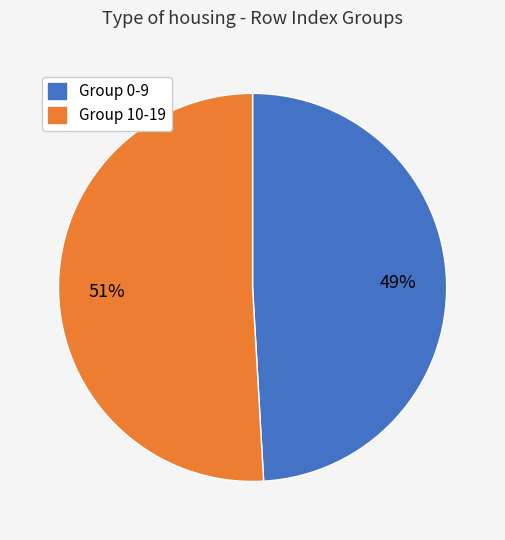

Is there a majority slice in this chart?

Yes